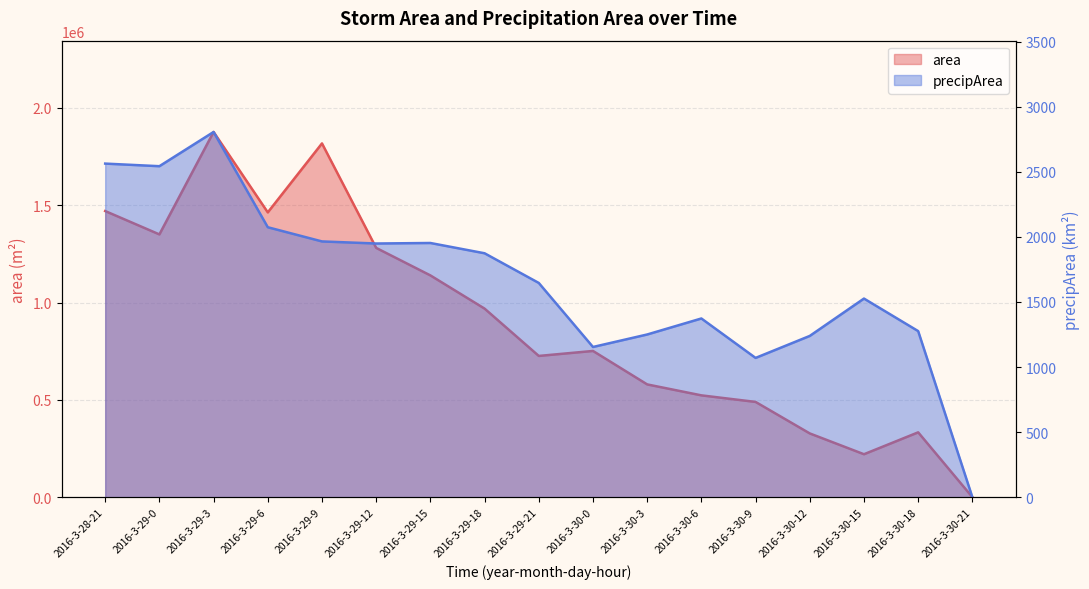

At how many categories does at least one series exceed 417370?

13